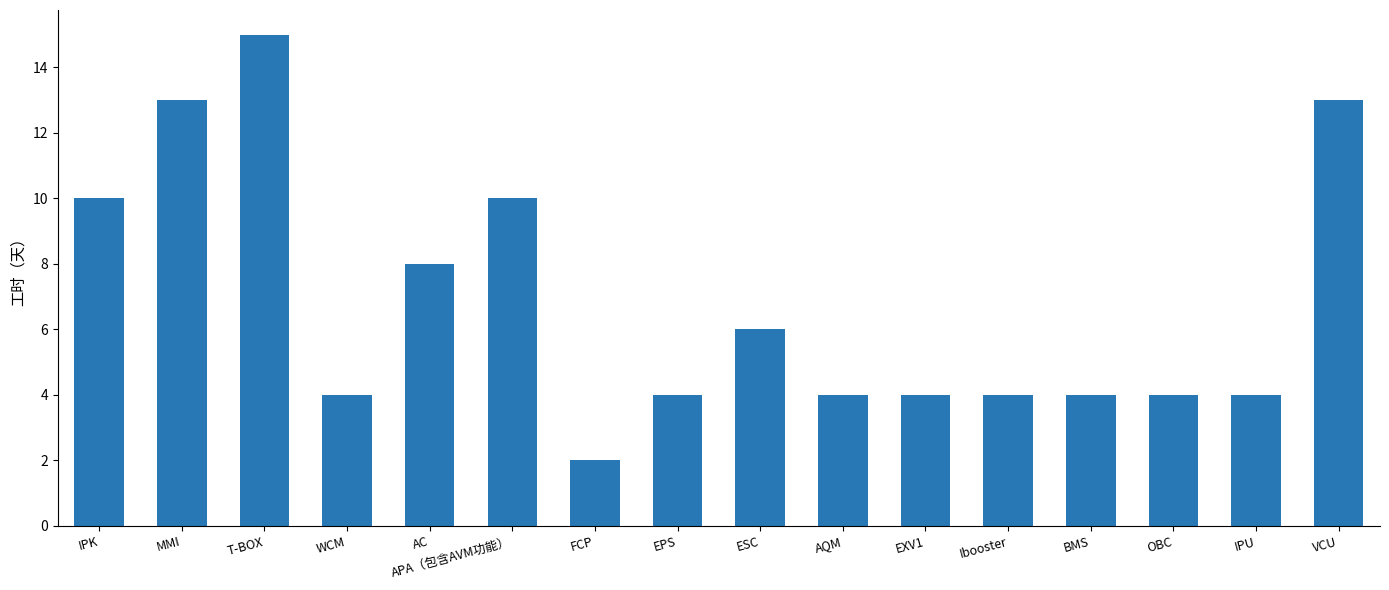

Which has a higher value, AQM or T-BOX?

T-BOX